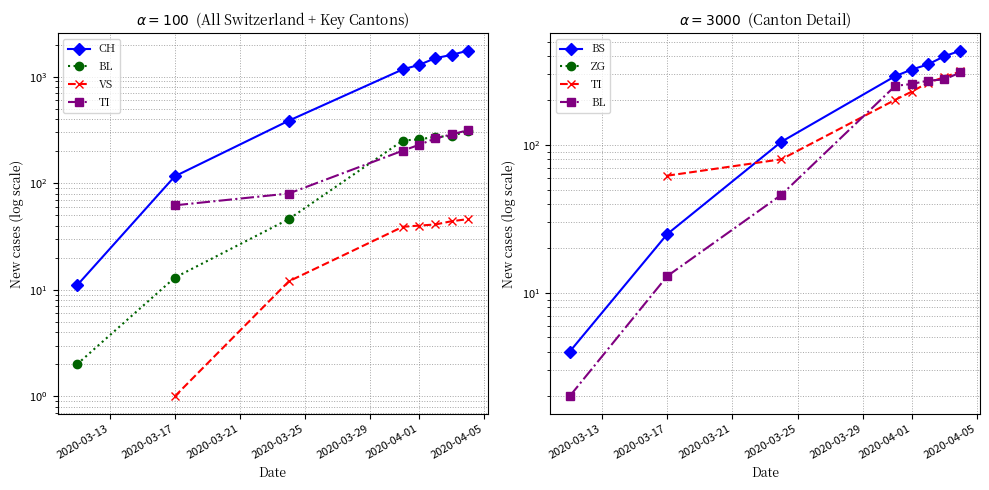

True or false: ZG and BL intersect in this chart.

False